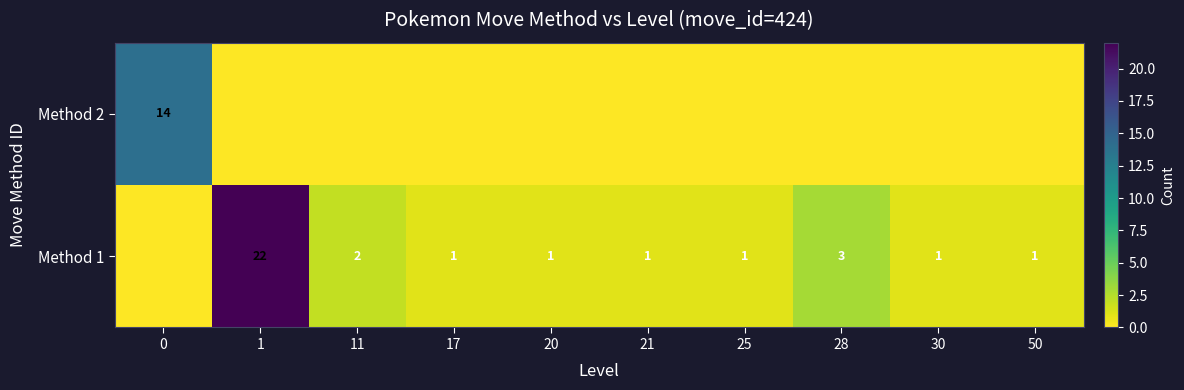

True or false: Method 1 has a value of 15 at 1.

False